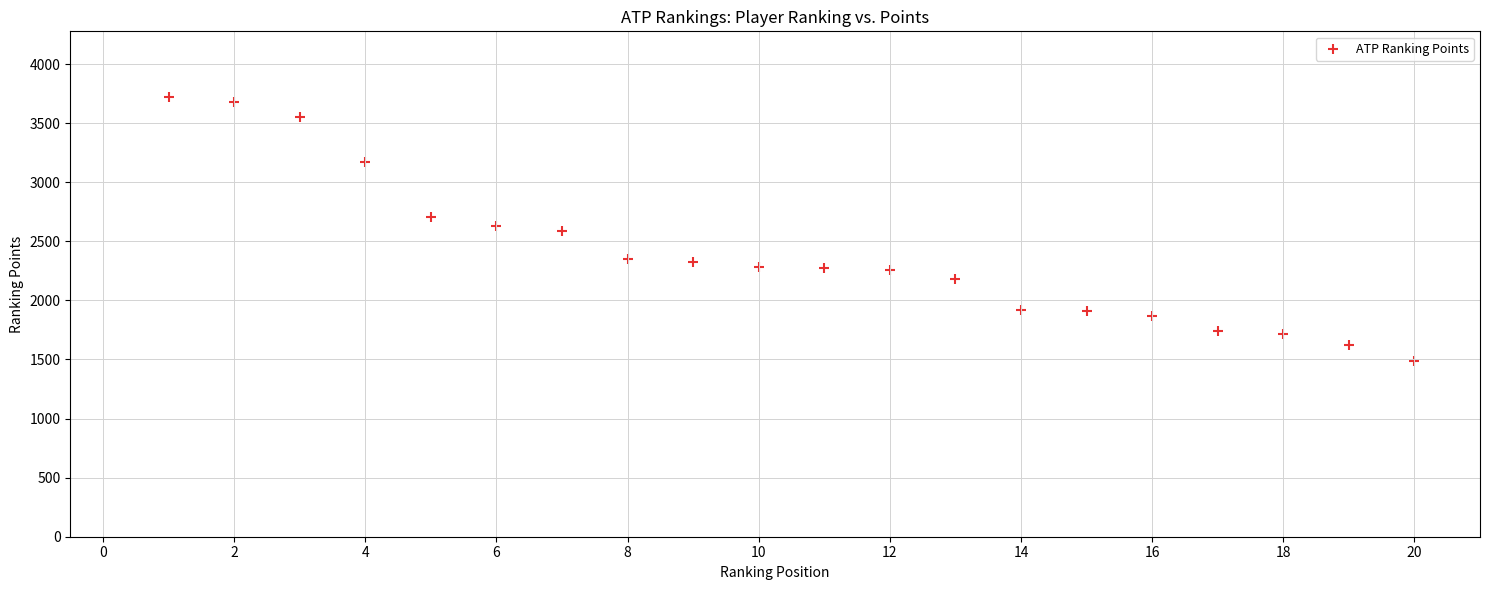

What is the range of X values (max minus min)?

19